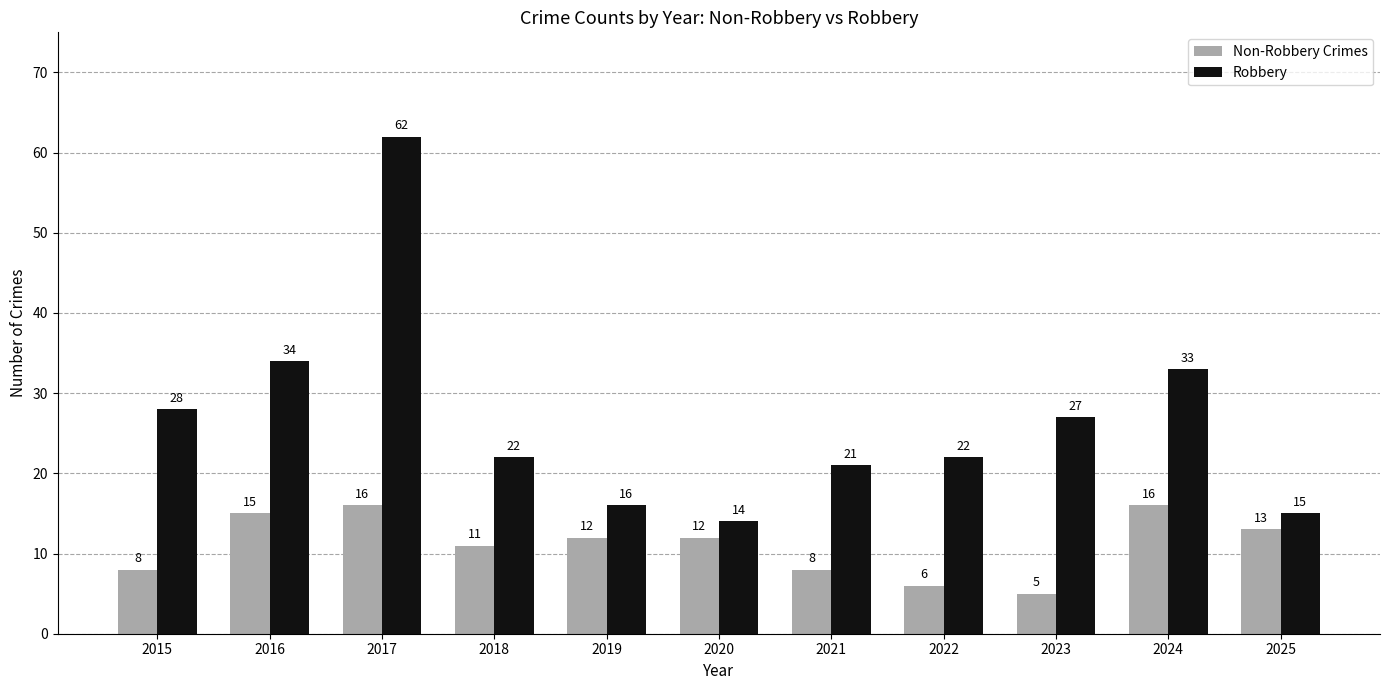

What is the average value of the Robbery series?

27